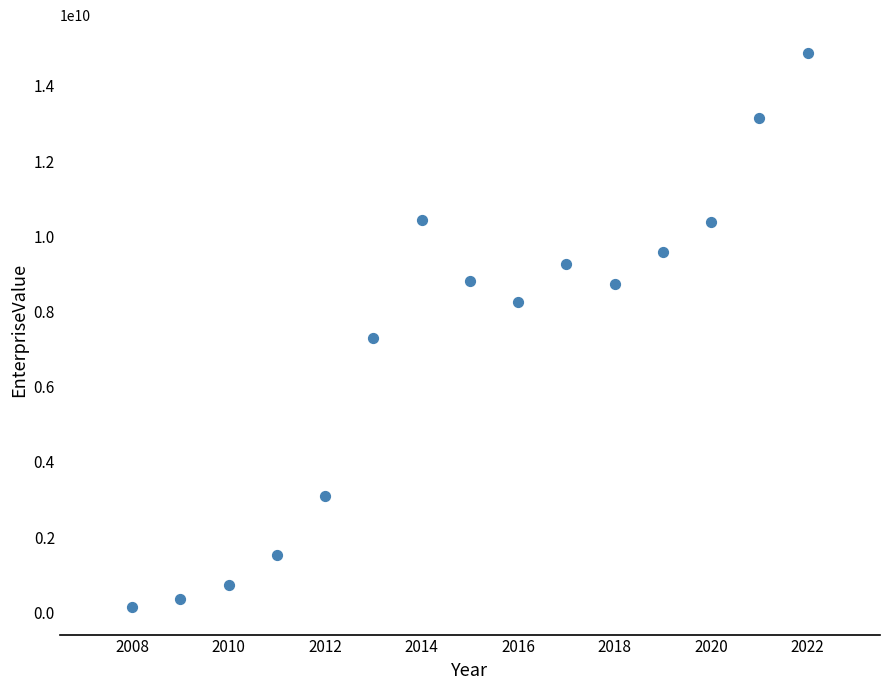

What Y value in the scatter plot is closest to 7512393935?

7291666880.0